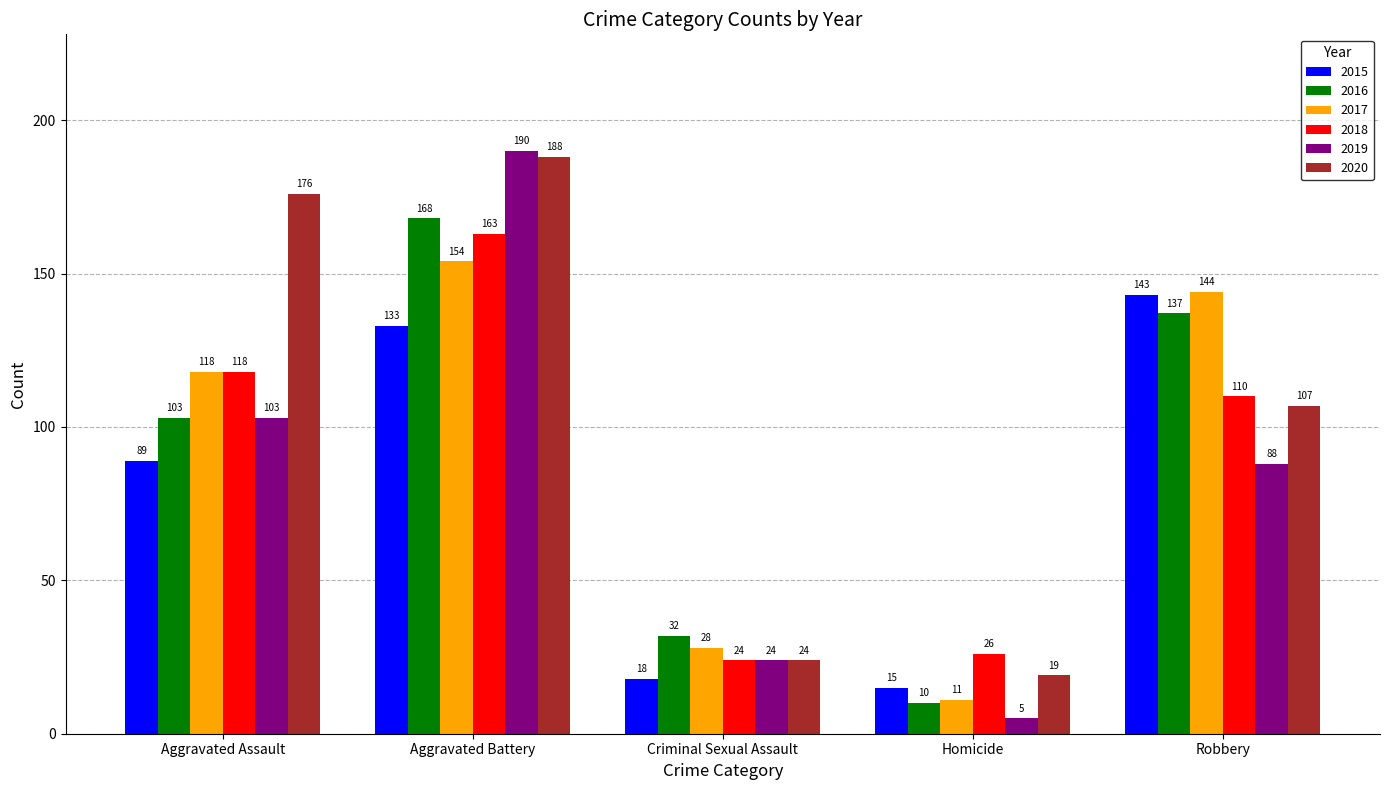

At Aggravated Battery, list the series in order from smallest to largest.

2015, 2017, 2018, 2016, 2020, 2019